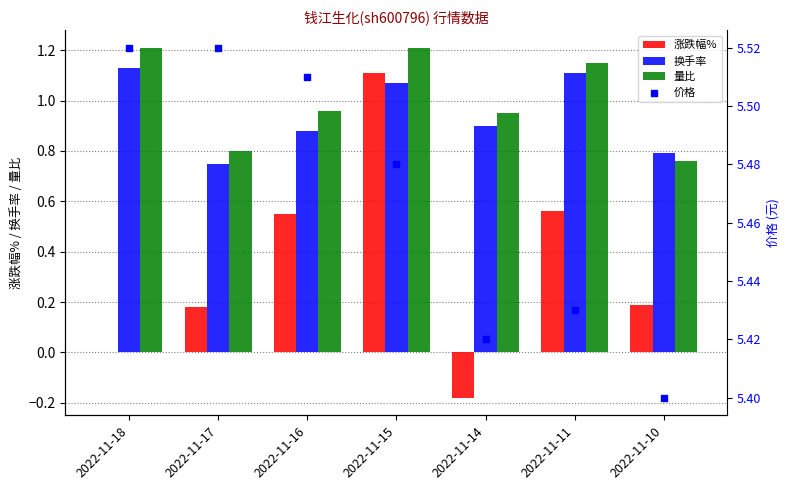

Which series has the largest Y range (max minus min)?

涨跌幅%